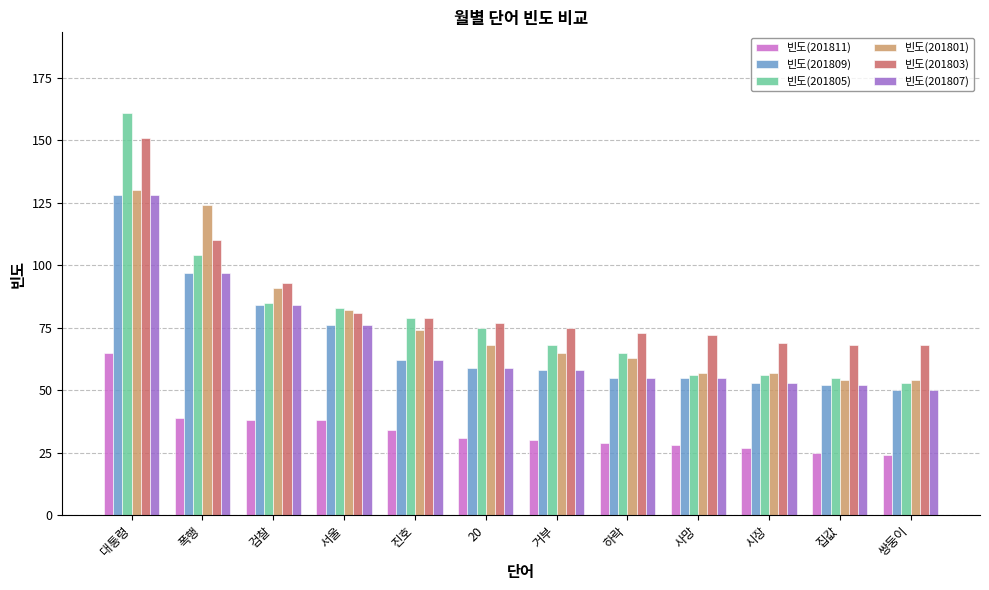

What is the sum of the 빈도(201807) values at 집값 and 20?

111